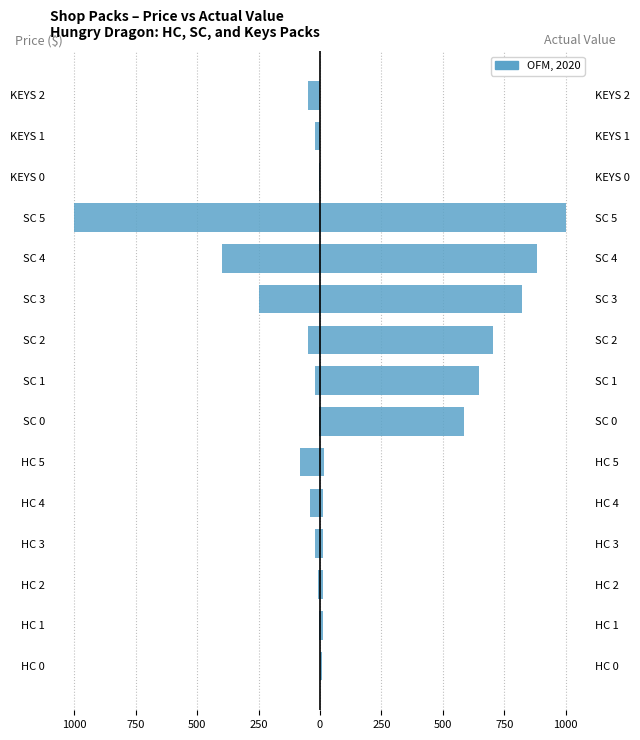

What is the greatest value displayed?

1000.0